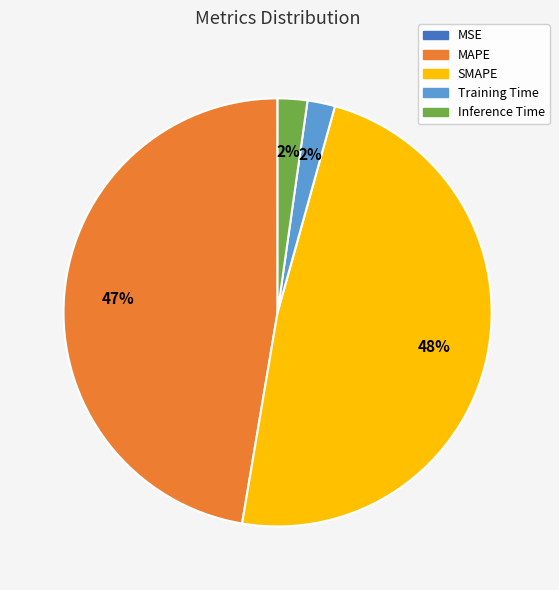

What is the ratio of the value at MAPE to the value at SMAPE?

1.0